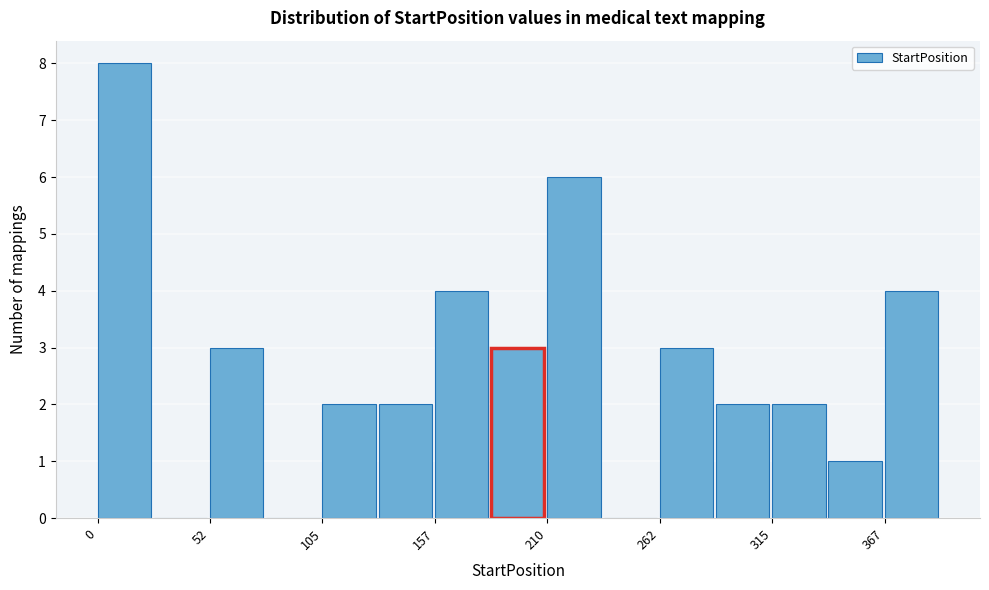

Around what value on the x-axis is the tallest bar? Give the approximate position of its centre, as read against the axis.

10